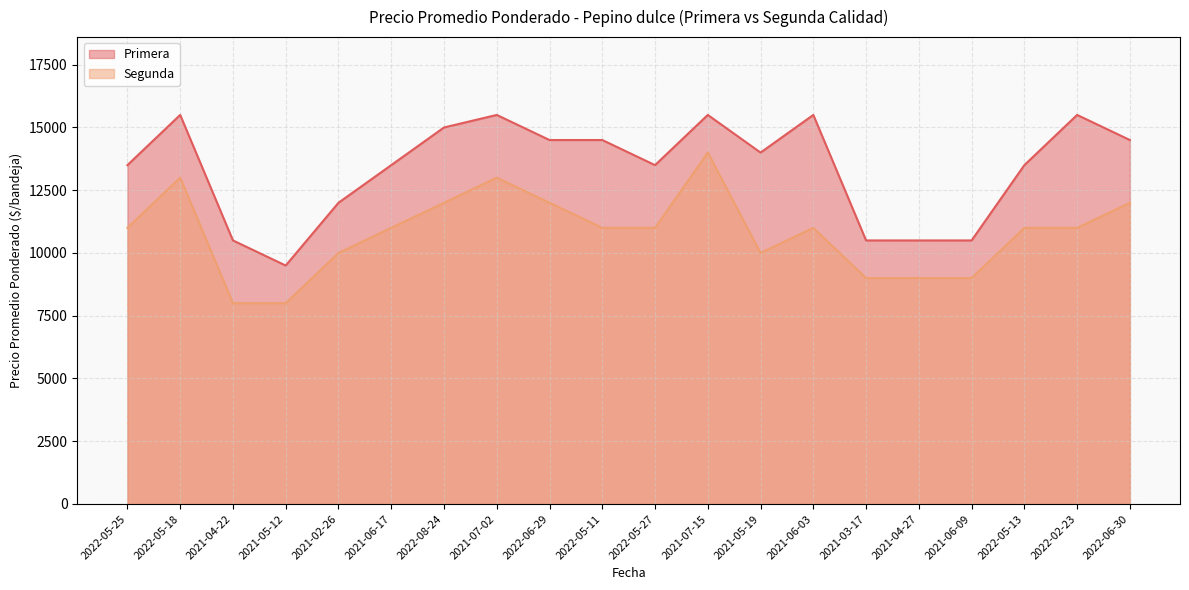

Which series changed the most between 2021-04-22 and 2022-05-13?

Primera